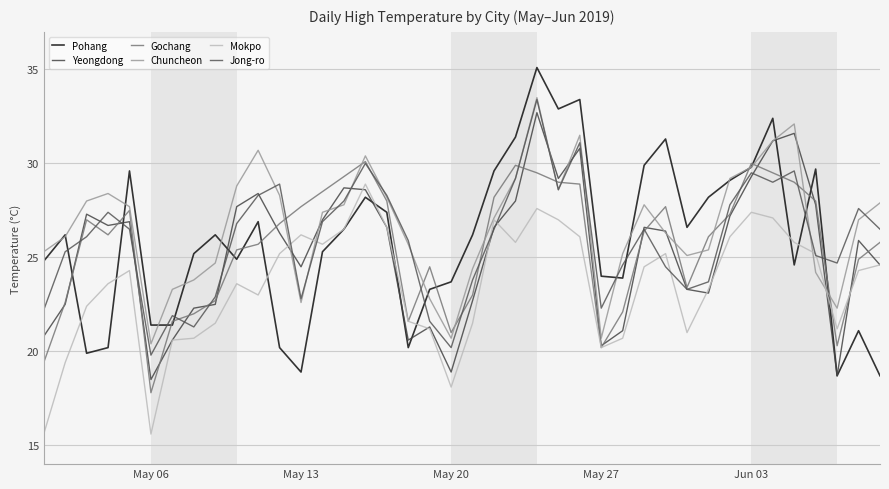

At which label is Pohang closest to 26?

May 13